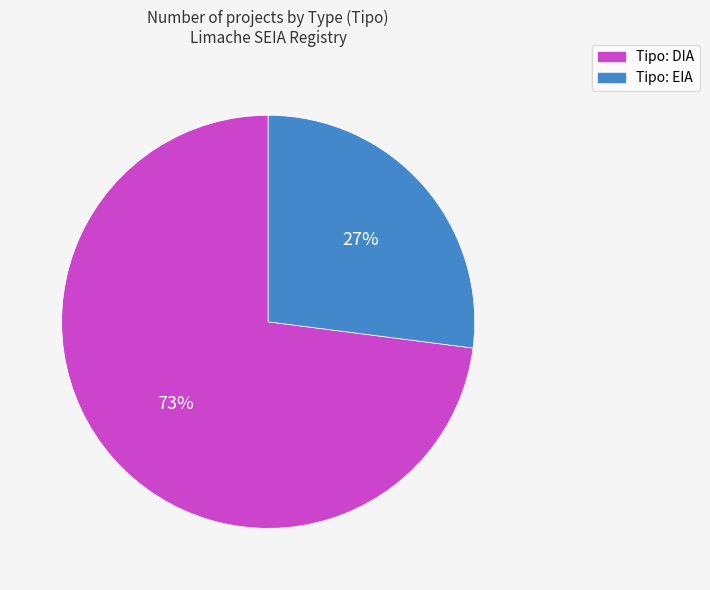

How many slices are in this pie chart?

2